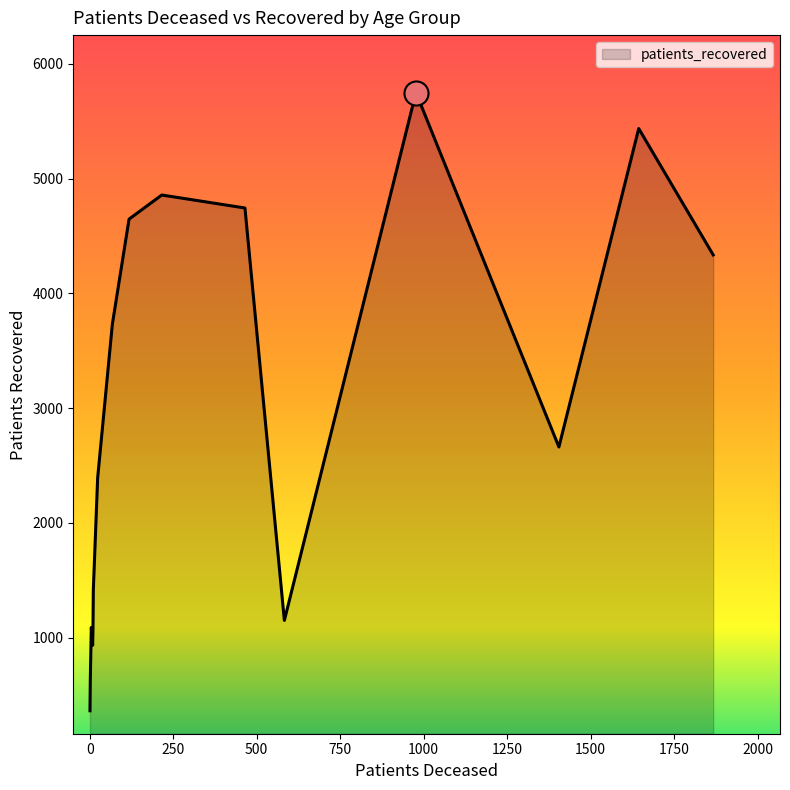

What is the difference between the maximum and minimum values?

5386